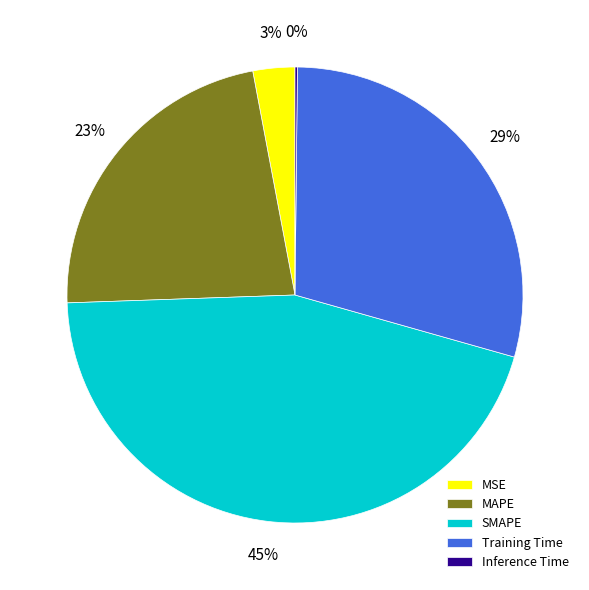

To the nearest percent, what percentage of the pie is SMAPE?

45%